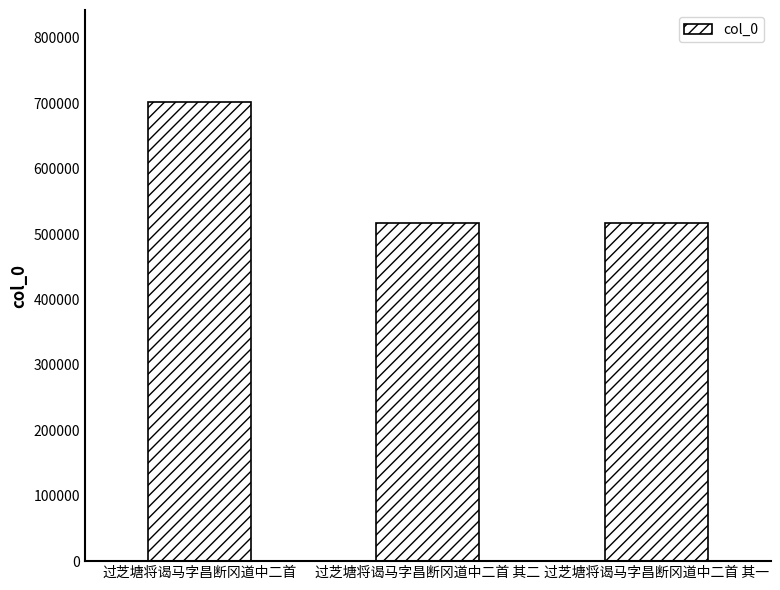

What is the difference between the values at 过芝塘将谒马字昌断冈道中二首 and 过芝塘将谒马字昌断冈道中二首 其二?

184723